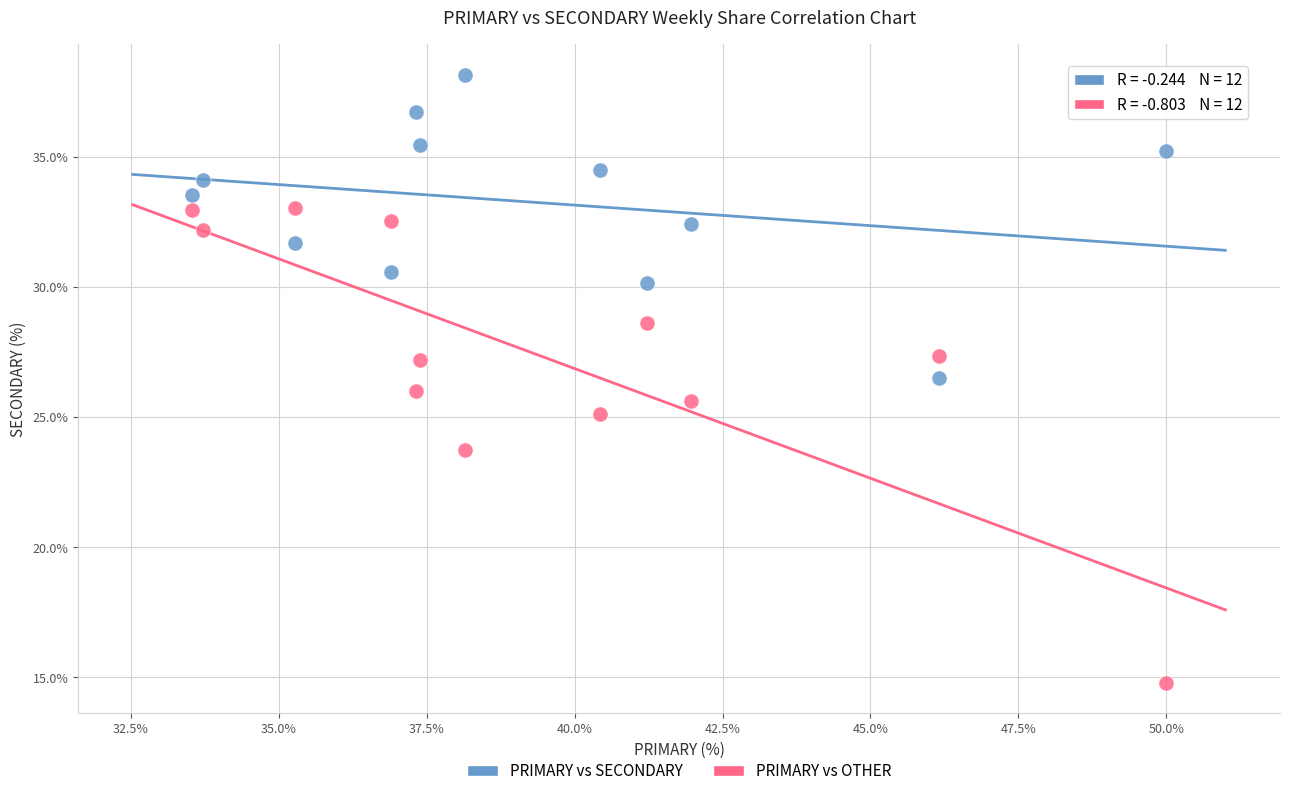

Across all data points, what is the range of Y values (max minus min)?

23.4